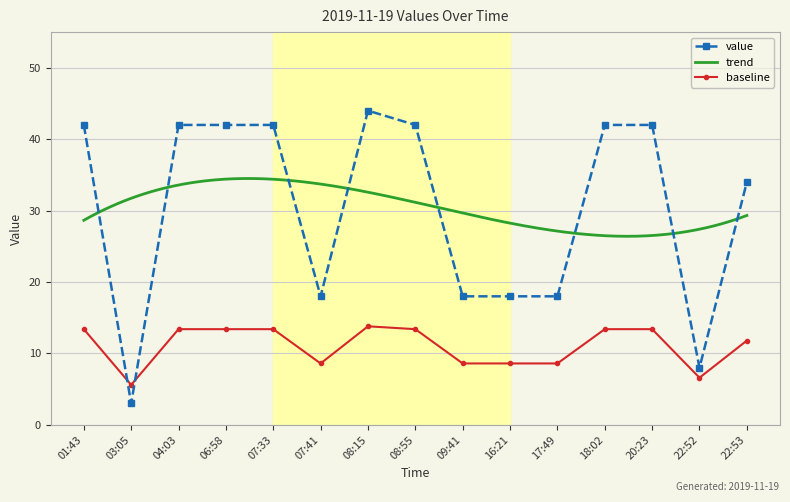

Reading left to right, extract all data points from this chart.

42	3	42	42	42	18	44	42	18	18	18	42	42	8	34